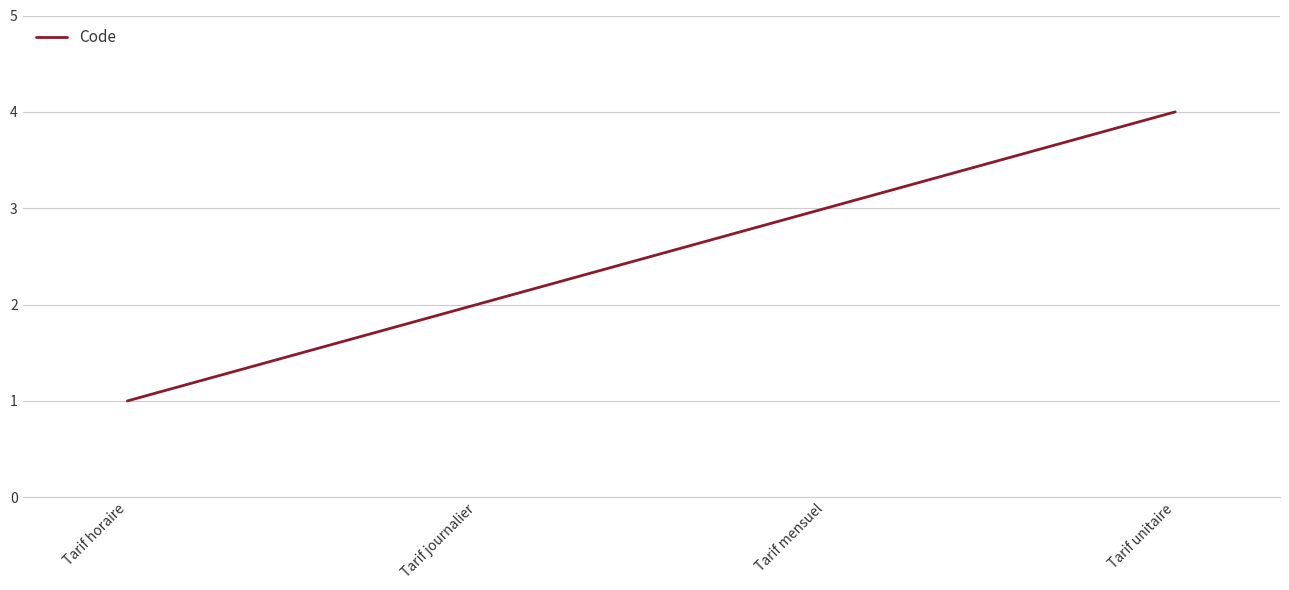

Reading right to left, transcribe all the data shown in this chart.

Tarif unitaire=4	Tarif mensuel=3	Tarif journalier=2	Tarif horaire=1